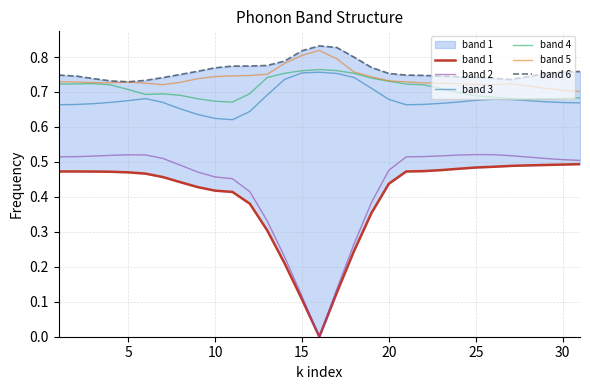

What is the difference between the maximum and minimum values in the band 1 series?

0.5